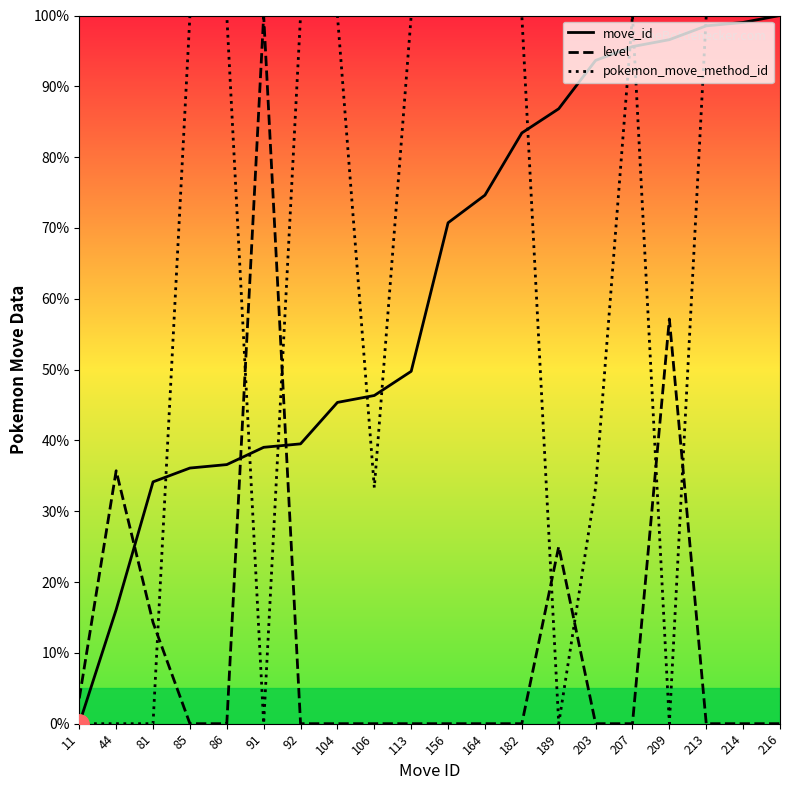

Reading left to right, what are all the values shown in this chart?

move_id: 11=0.0	44=16.1	81=34.1	85=36.1	86=36.6	91=39.0	92=39.5	104=45.4	106=46.3	113=49.8	156=70.7	164=74.6	182=83.4	189=86.8	203=93.7	207=95.6	209=96.6	213=98.5	214=99.0	216=100.0
level: 11=3.6	44=35.7	81=14.3	85=0.0	86=0.0	91=100.0	92=0.0	104=0.0	106=0.0	113=0.0	156=0.0	164=0.0	182=0.0	189=25.0	203=0.0	207=0.0	209=57.1	213=0.0	214=0.0	216=0.0
pokemon_move_method_id: 11=0.0	44=0.0	81=0.0	85=100.0	86=100.0	91=0.0	92=100.0	104=100.0	106=33.3	113=100.0	156=100.0	164=100.0	182=100.0	189=0.0	203=33.3	207=100.0	209=0.0	213=100.0	214=100.0	216=100.0